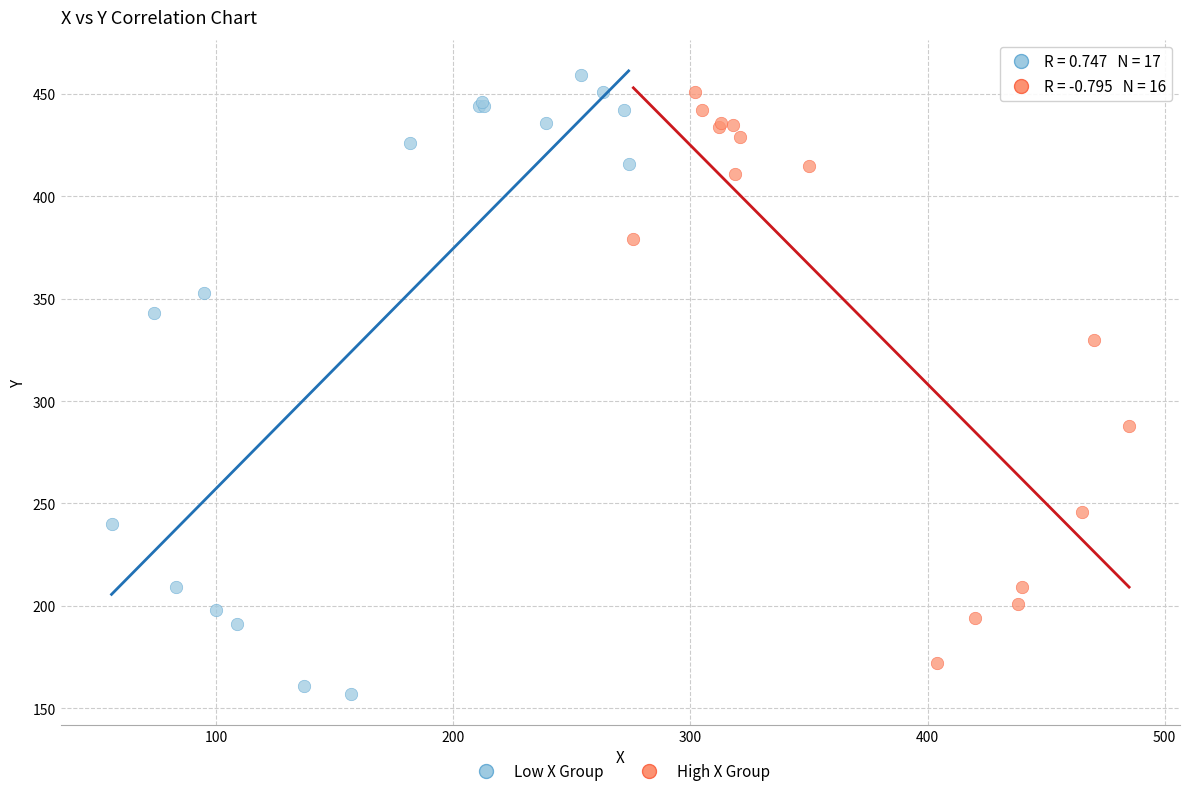

What are all the series names shown in the legend?

Low X Group, High X Group